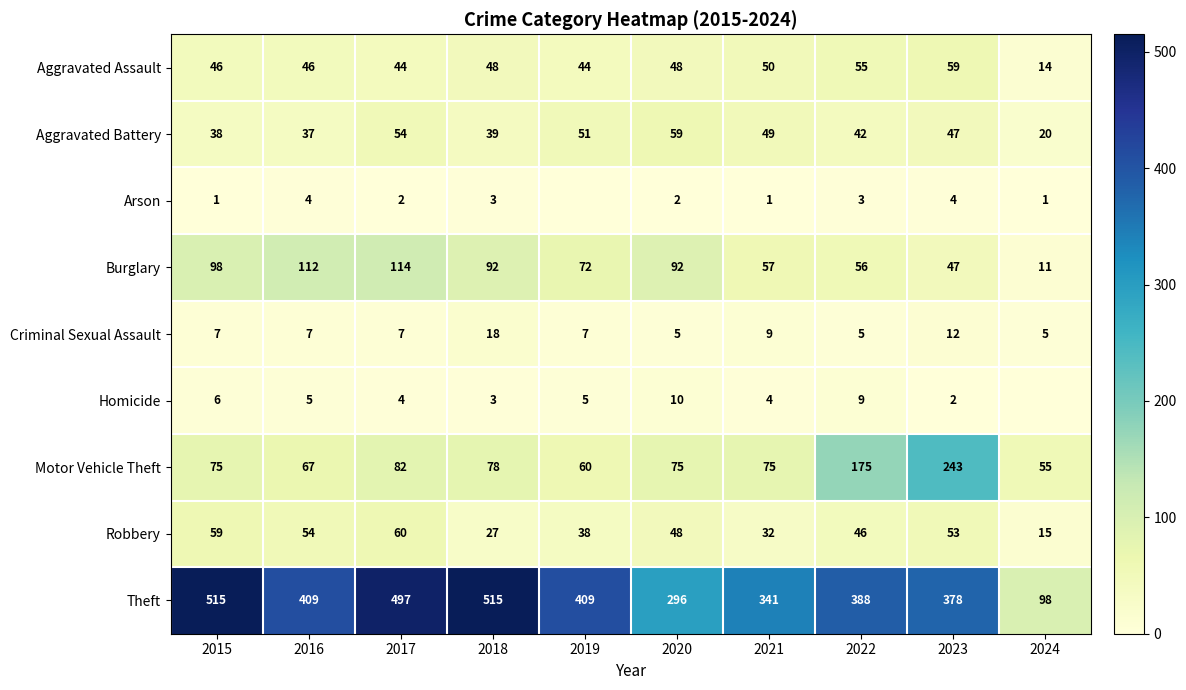

Which category has the highest value in the Aggravated Battery series?

2020